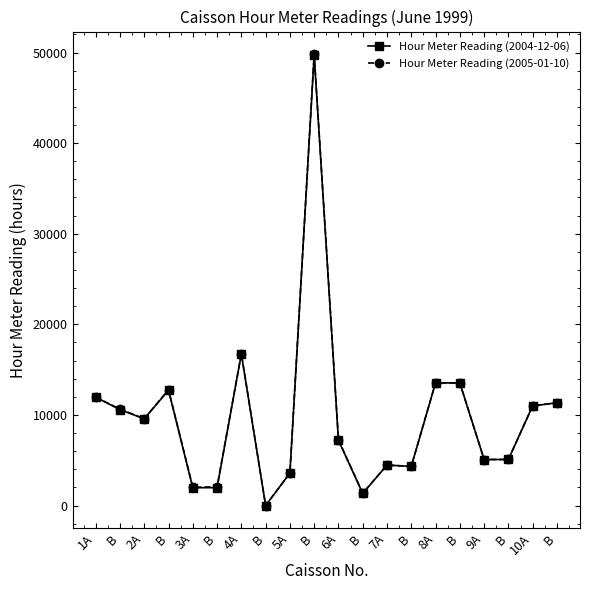

Which series has the widest spread of values?

Hour Meter Reading (2005-01-10)